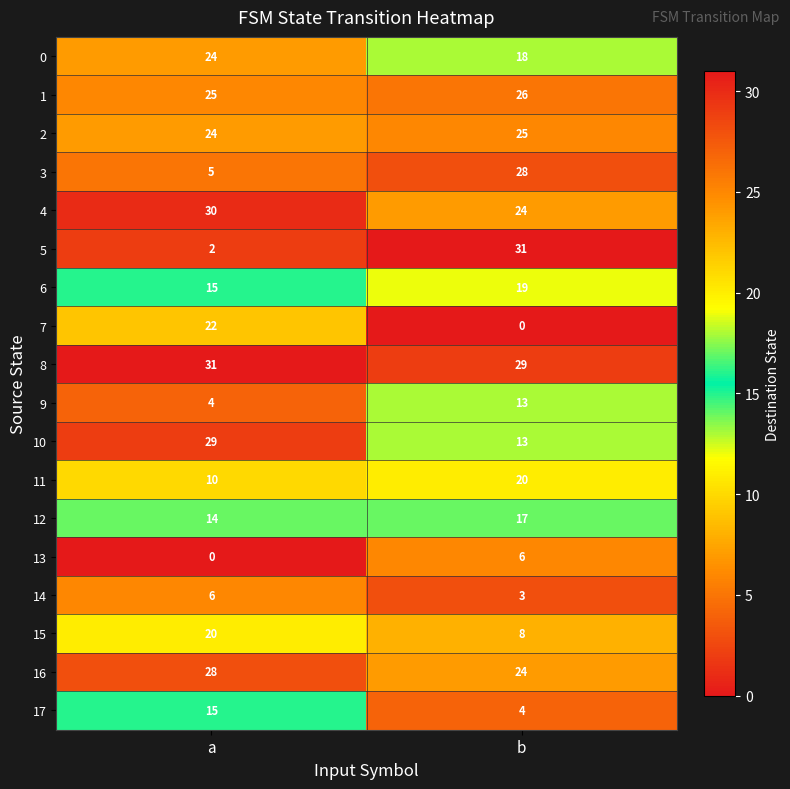

At which category is the sum across all series the highest?

b